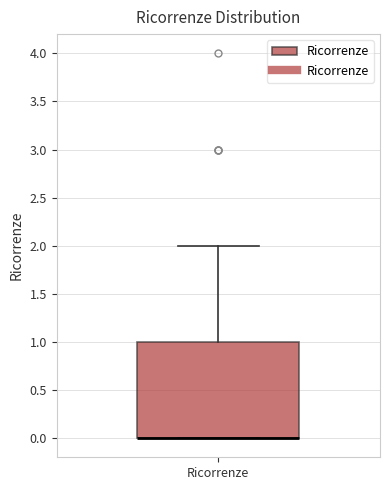

Read this box plot against the y-axis: the position of the median line, the range covered by the box, and the ends of both whiskers. The values are not printed on the chart, so give them approximately, as read against the axis.

median 0 (drawn on the box's lower edge), box 0 to 1, whiskers 0 to 2